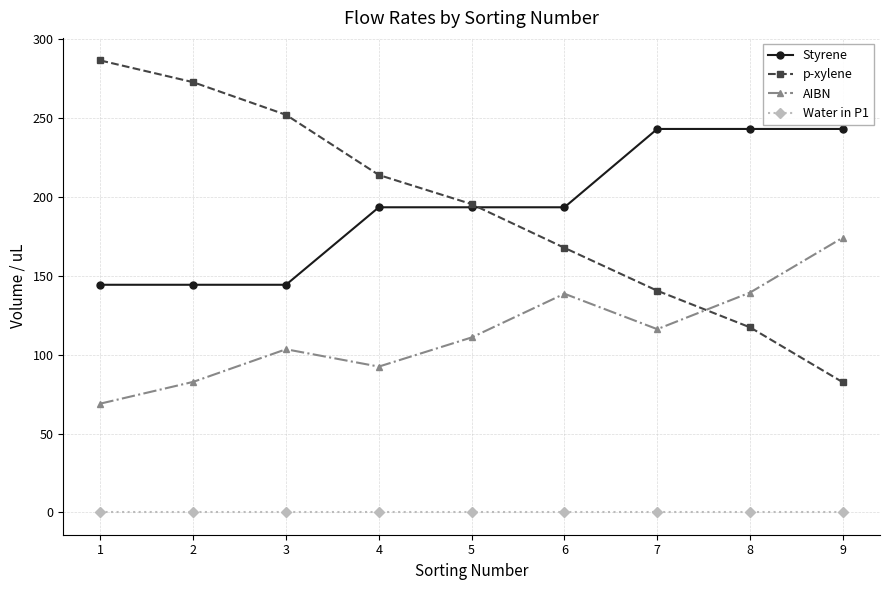

True or false: Water in P1 and AIBN cross at least once.

False